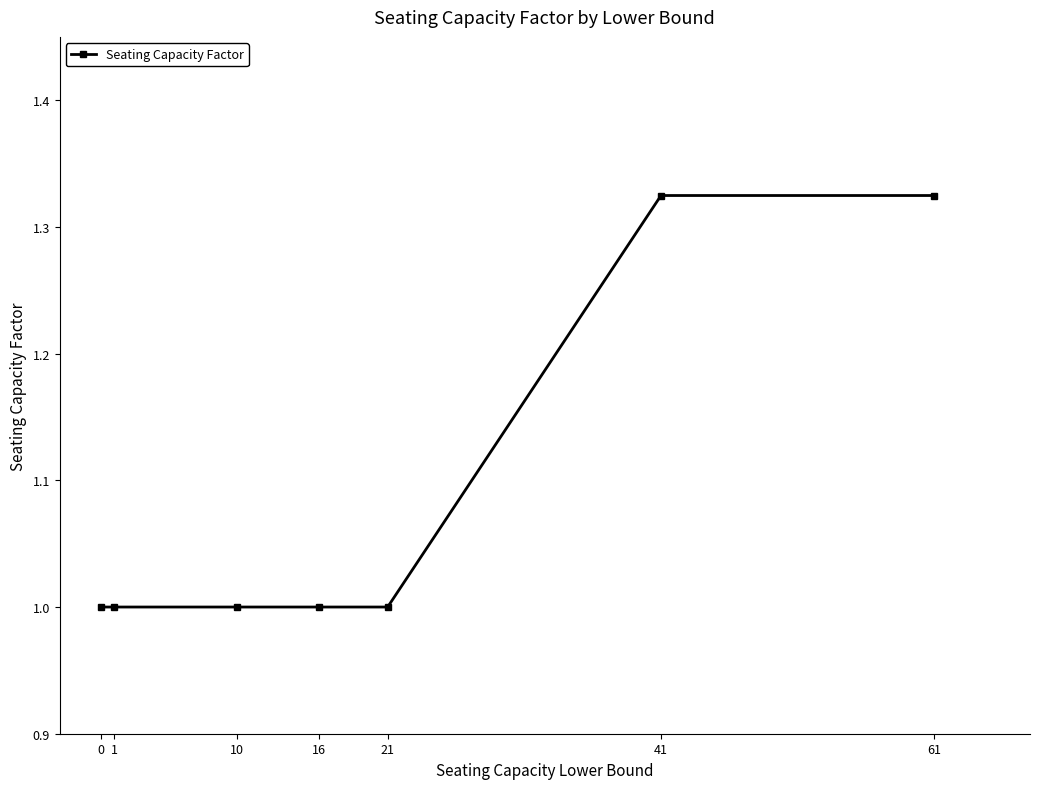

What is the ratio of the value at 21 to the value at 1?

1.0